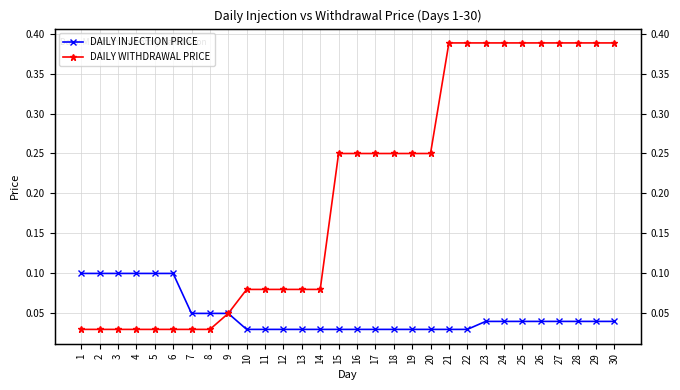

True or false: DAILY INJECTION PRICE and DAILY WITHDRAWAL PRICE cross at least once.

False